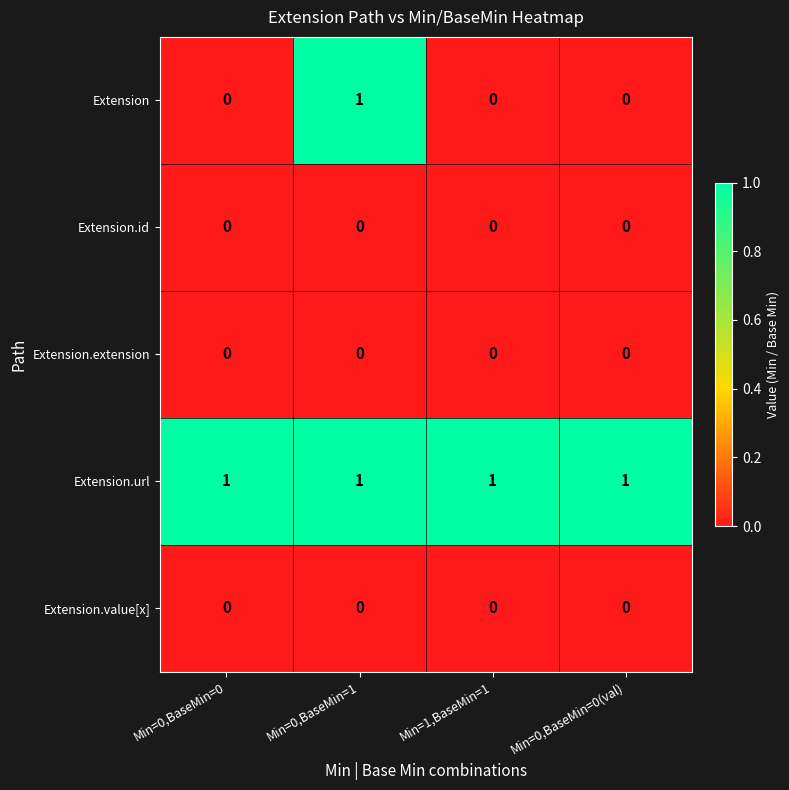

Between Min=0,BaseMin=1 and Min=1,BaseMin=1, which series saw the biggest shift?

Extension